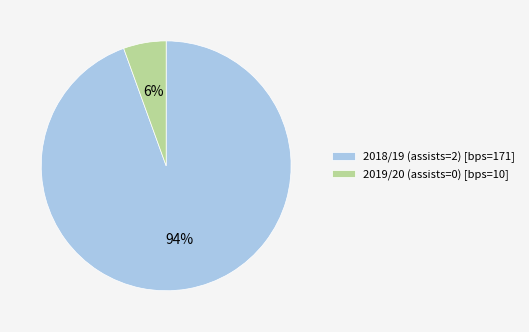

What is the smallest slice in the pie chart?

2019/20 (assists=0) [bps=10]